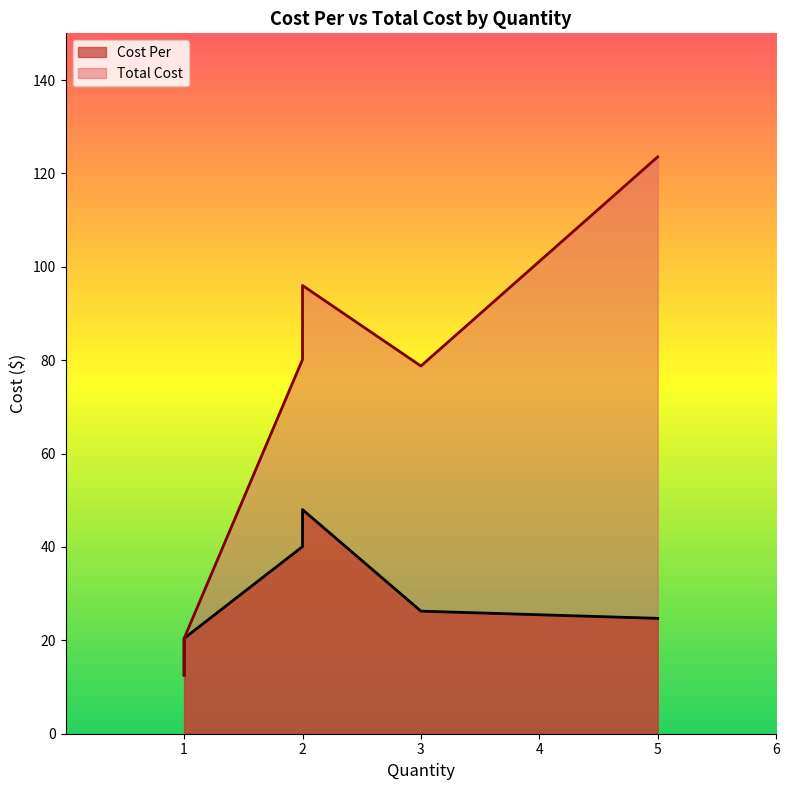

The Cost Per series shows 28.4 at PS1107744. True or false?

False